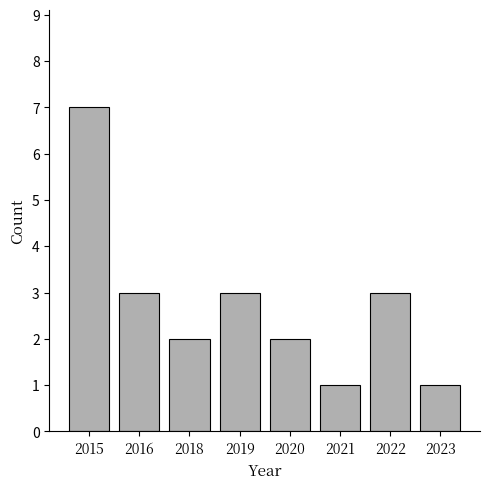

Read the value at 2016.

3